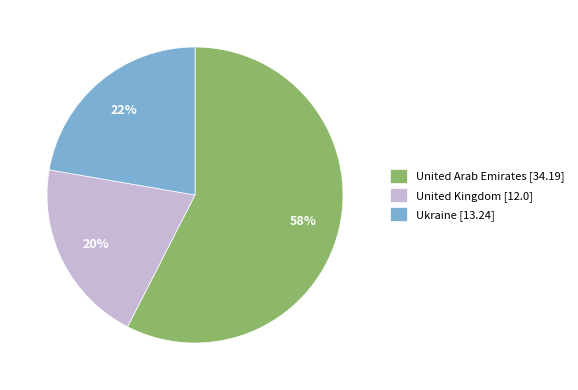

To the nearest percent, what is the combined percentage of United Kingdom [12.0] and Ukraine [13.24]?

42%